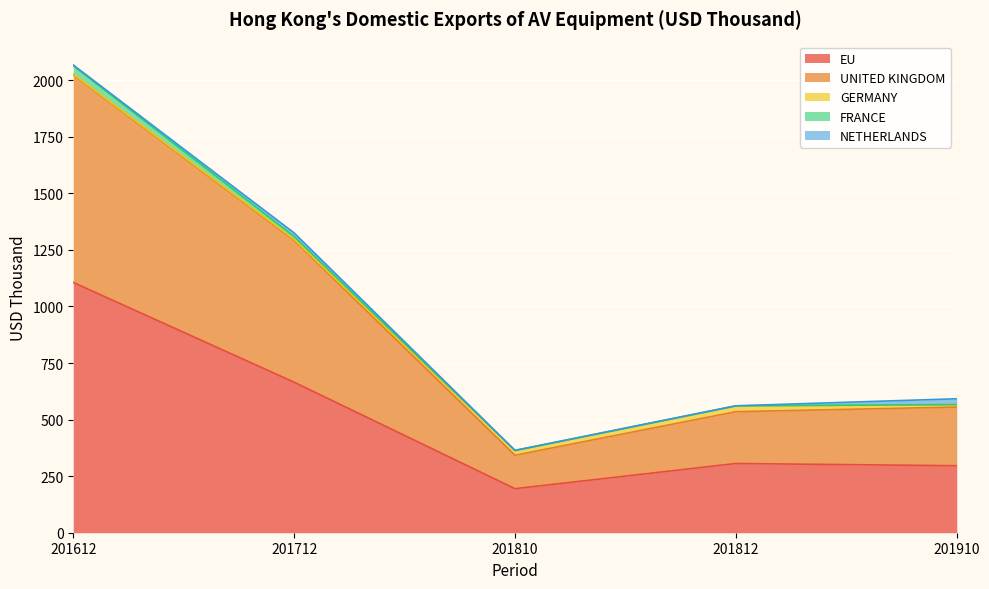

What is the sum of all NETHERLANDS values?

44.9